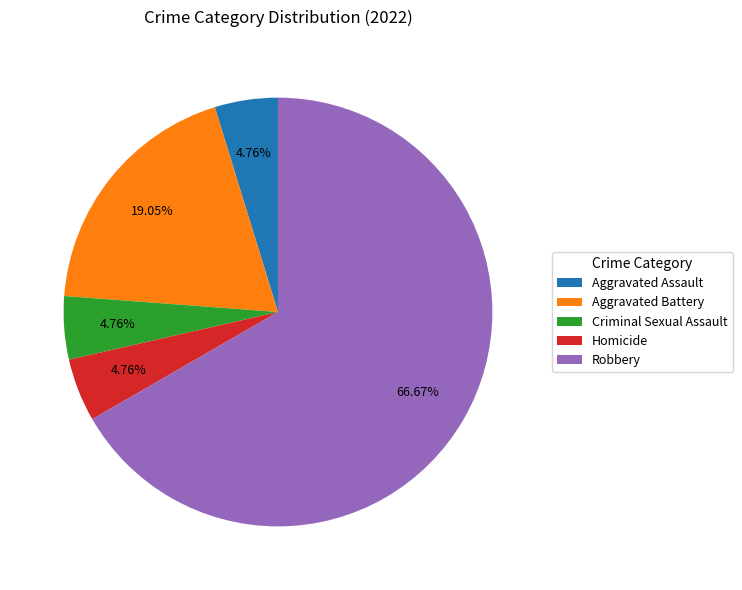

Count the number of slices in the pie.

5